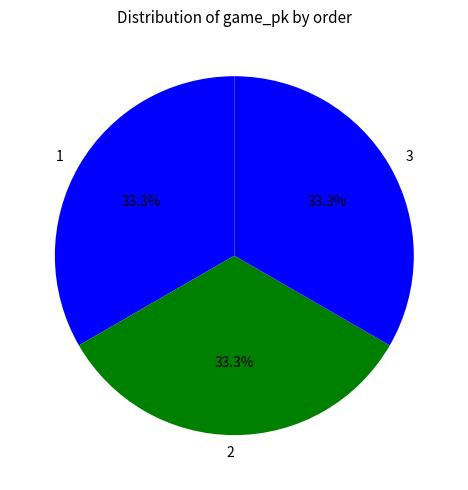

To the nearest percent, what percentage of the pie is 2?

33%